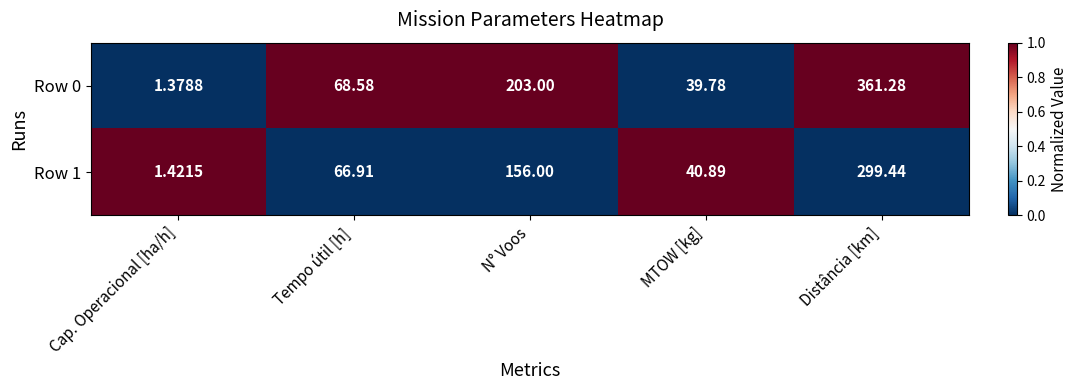

At which category does the chart reach its peak across all series?

Distância [km]